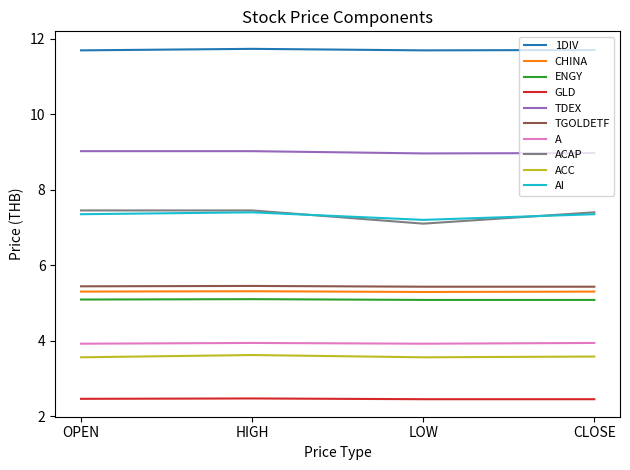

What are all the series names shown in the legend?

1DIV, CHINA, ENGY, GLD, TDEX, TGOLDETF, A, ACAP, ACC, AI